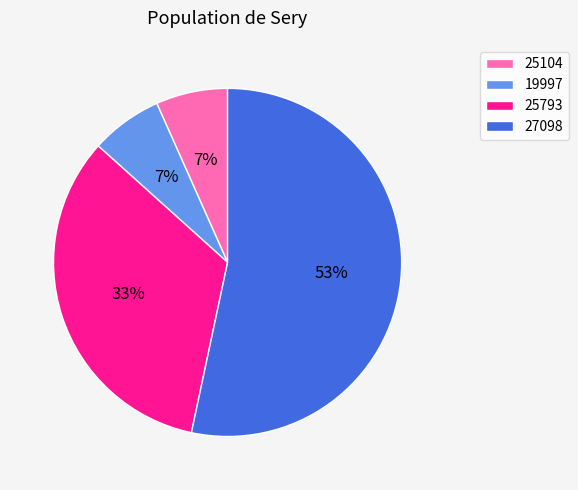

Count the number of slices in the pie.

4